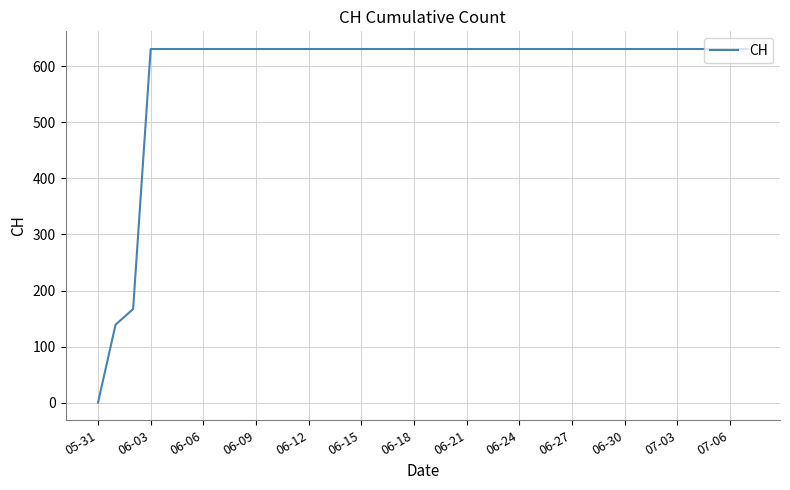

What is the greatest value displayed?

631